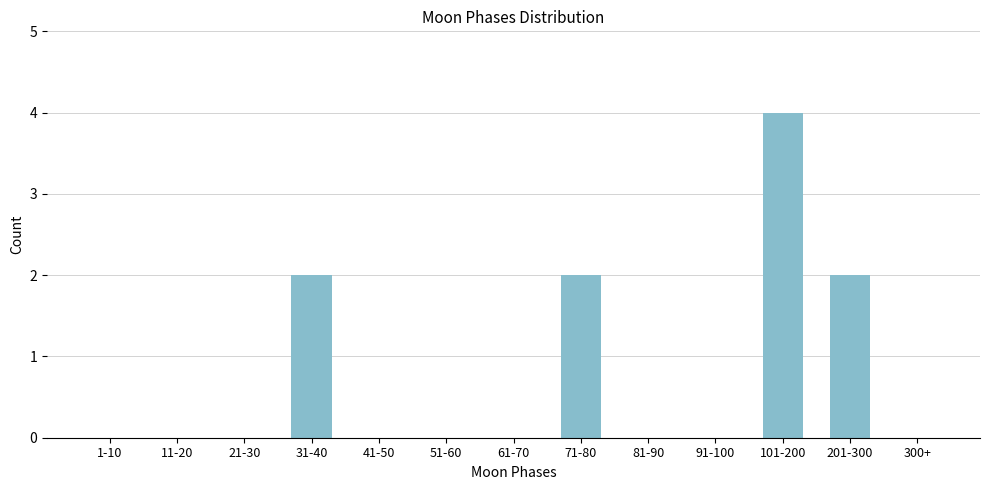

Reading right to left, transcribe all the data shown in this chart.

300+=0	201-300=2	101-200=4	91-100=0	81-90=0	71-80=2	61-70=0	51-60=0	41-50=0	31-40=2	21-30=0	11-20=0	1-10=0